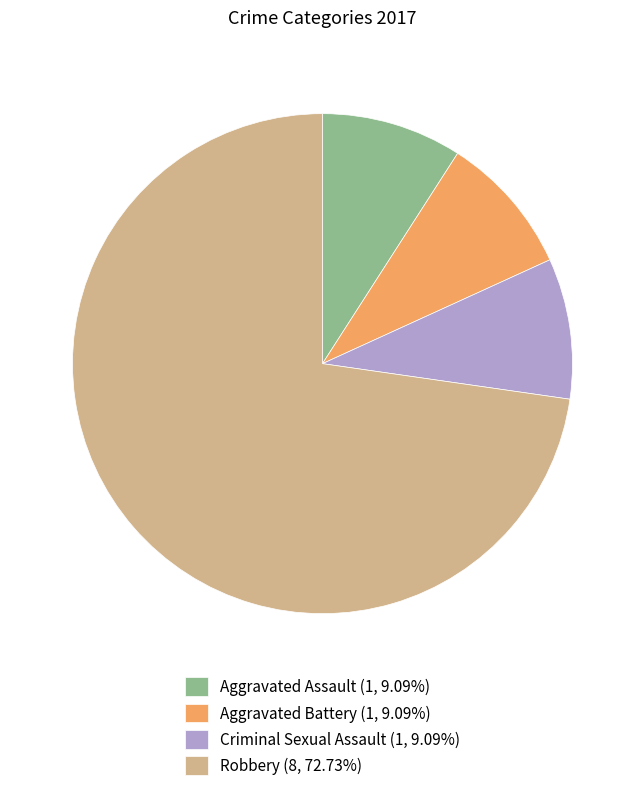

What is the ratio of the value at Aggravated Battery to the value at Aggravated Assault?

1.0